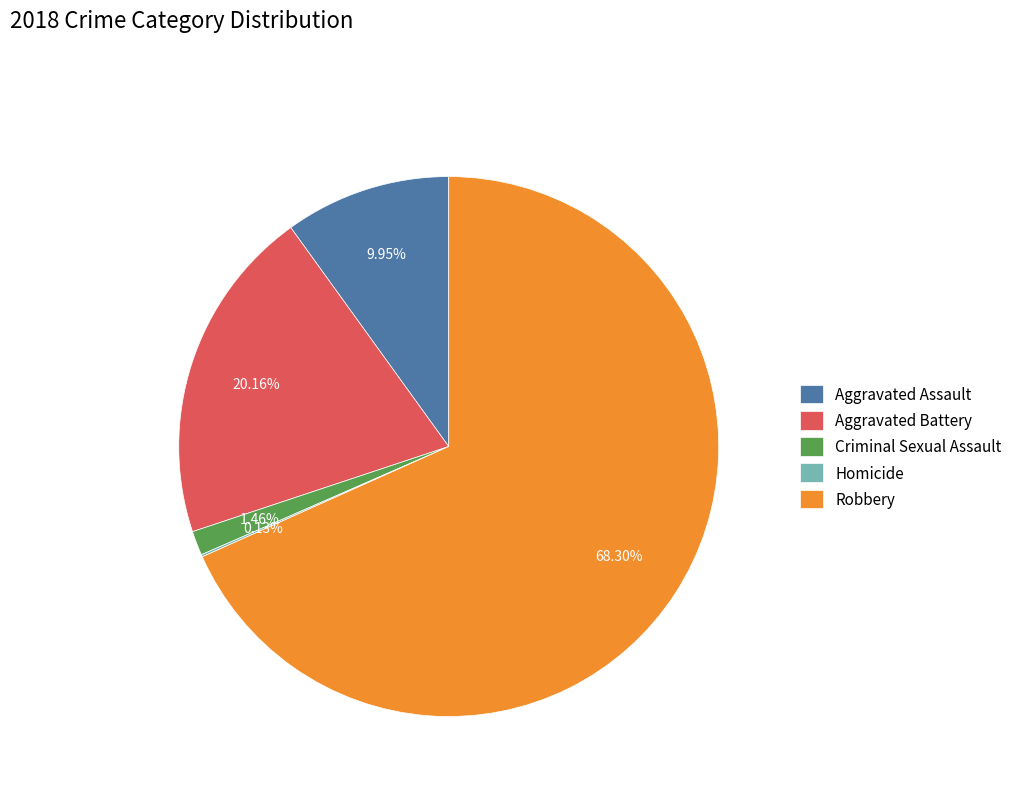

To the nearest percent, what percentage of the pie is Aggravated Battery?

20%